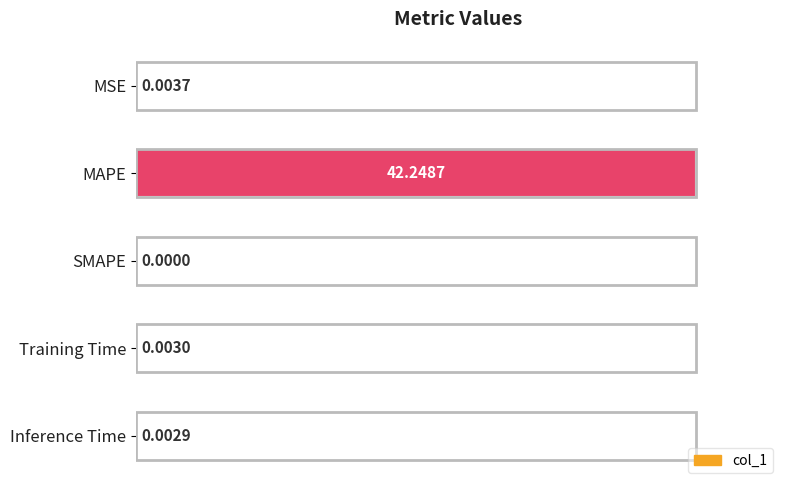

Which label corresponds to the largest value in the chart?

MAPE